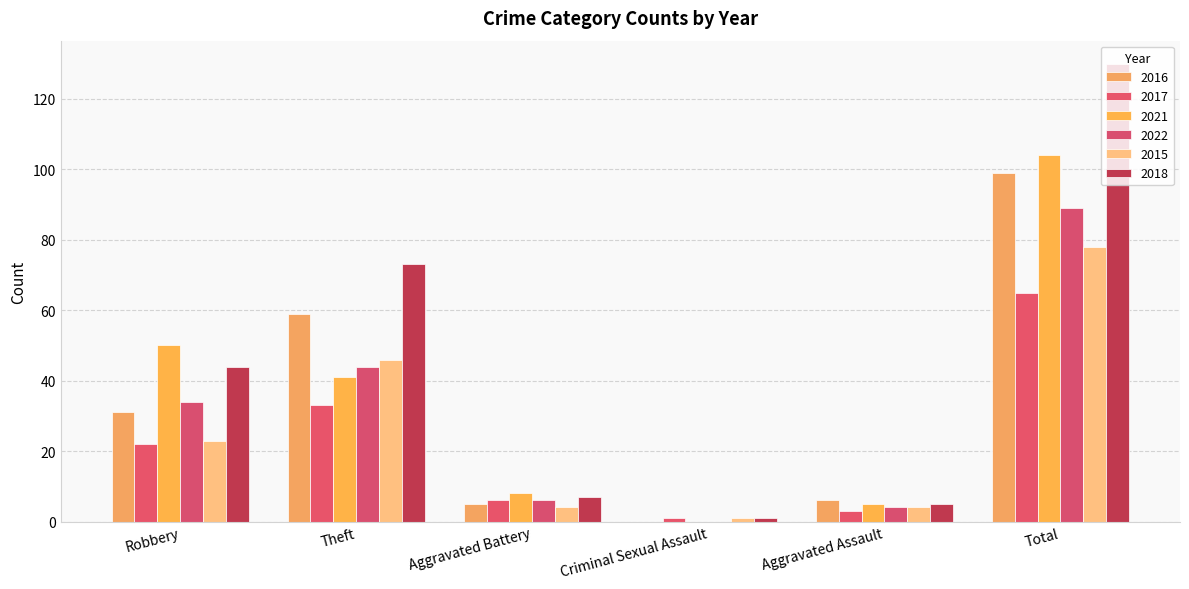

What is the total value across all series at Criminal Sexual Assault?

3